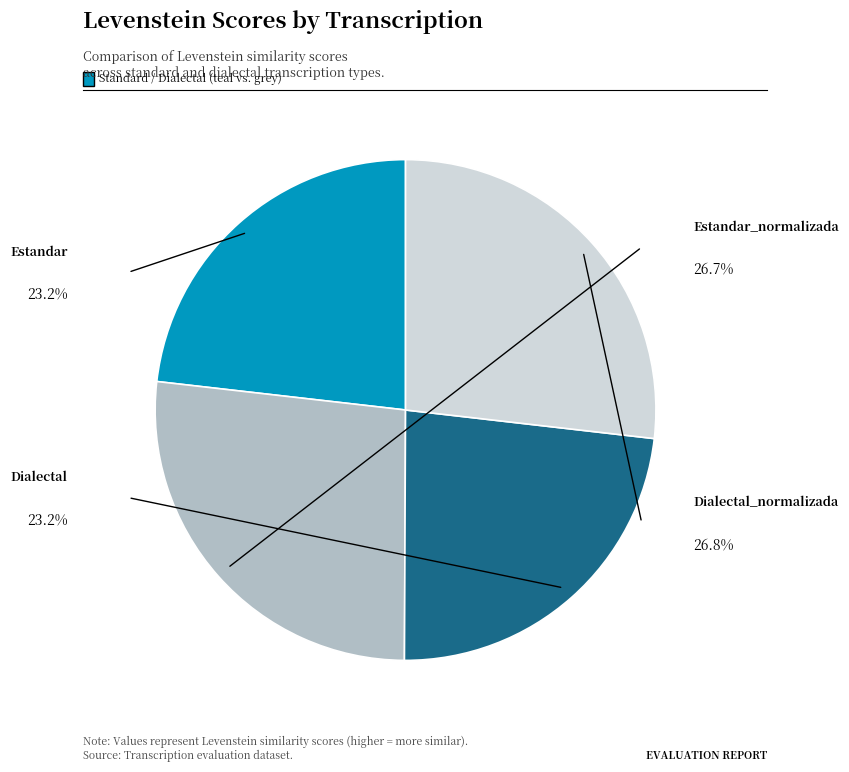

Is it true that Estandar_normalizada is 27% of the pie?

True